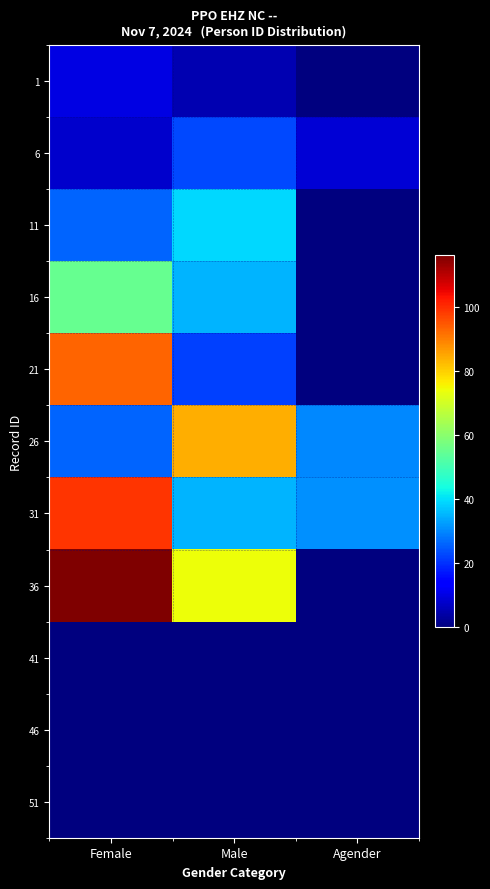

How many data points does each series have?

3